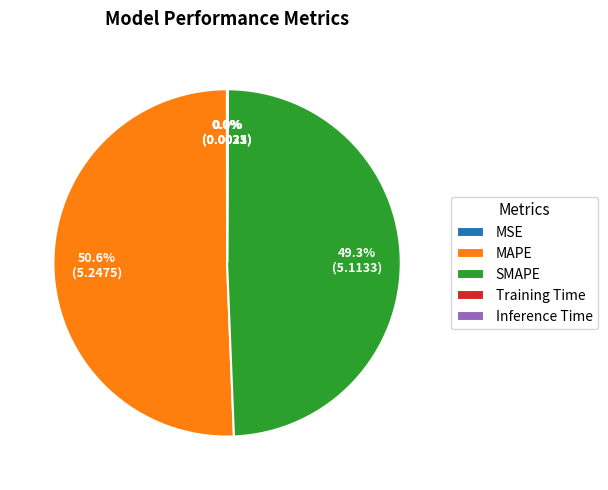

To the nearest percent, what is the average slice percentage?

20%